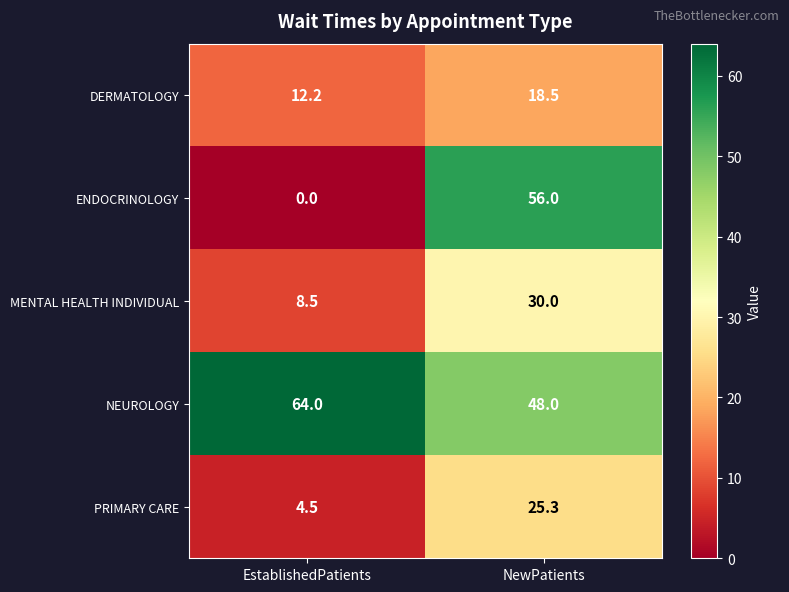

At which category is the sum across all series the highest?

NewPatients